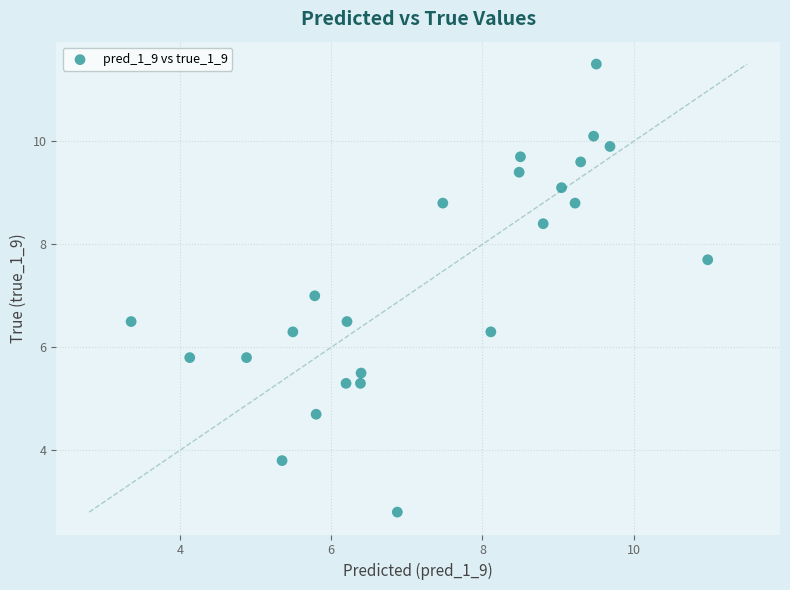

What is the range of X values (max minus min)?

7.6